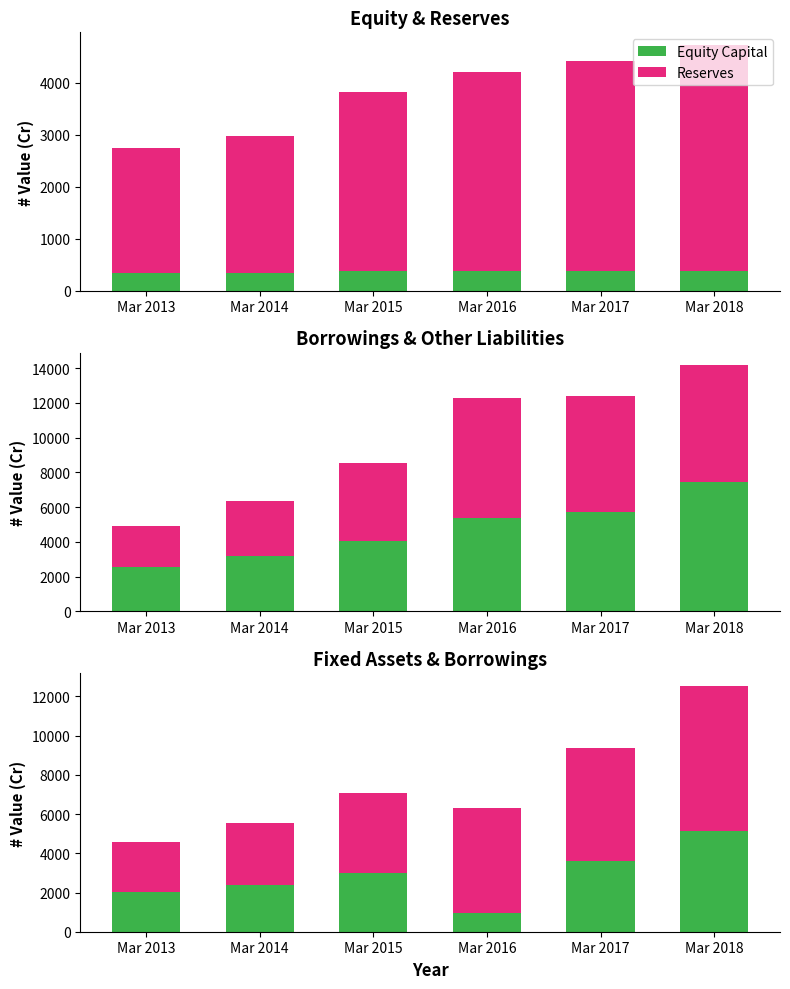

At how many categories does at least one series exceed 2443?

6